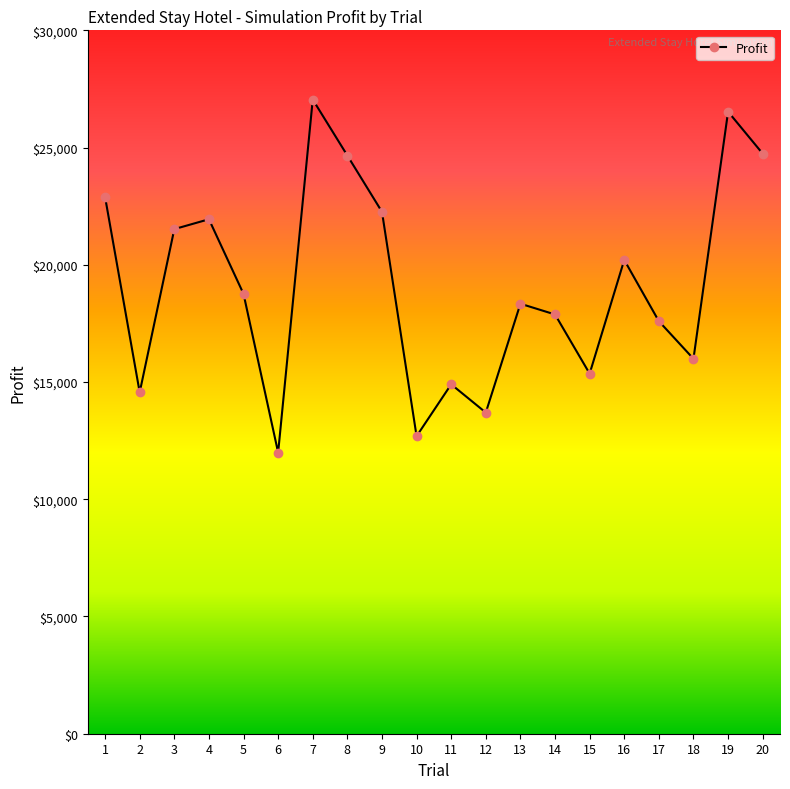

How many points are higher than both their immediate neighbors (excluding endpoints)?

6